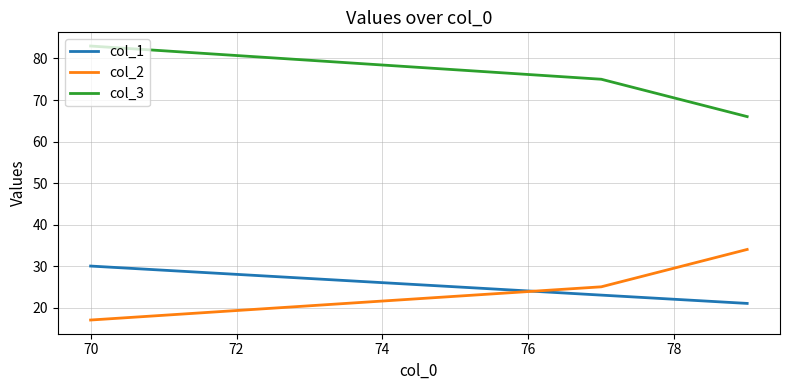

Is the value of col_2 at 72 greater than the value of col_3 at 70?

No